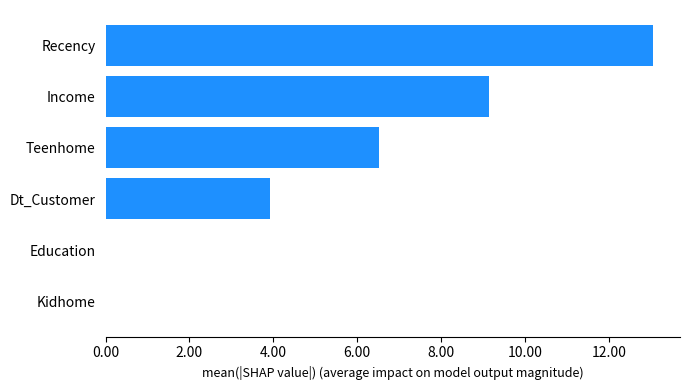

Which category has the highest value across all series?

Recency